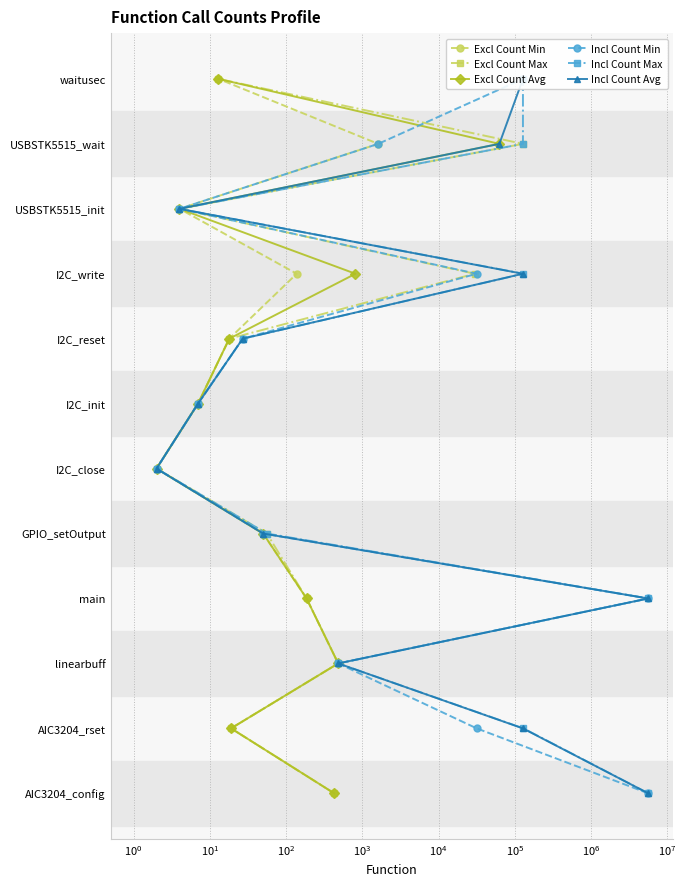

Count the number of categories in the chart.

12